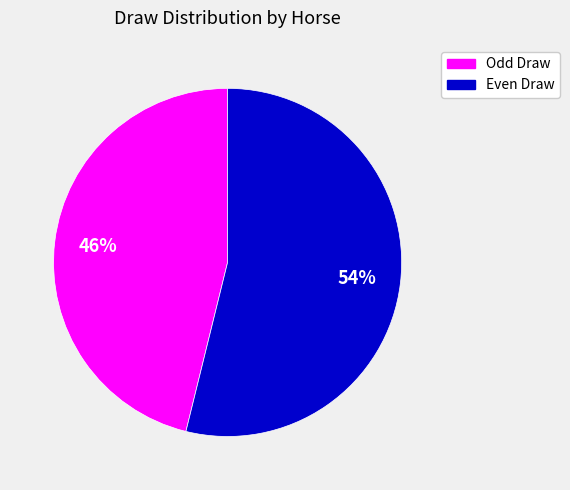

Is there a majority slice in this chart?

Yes